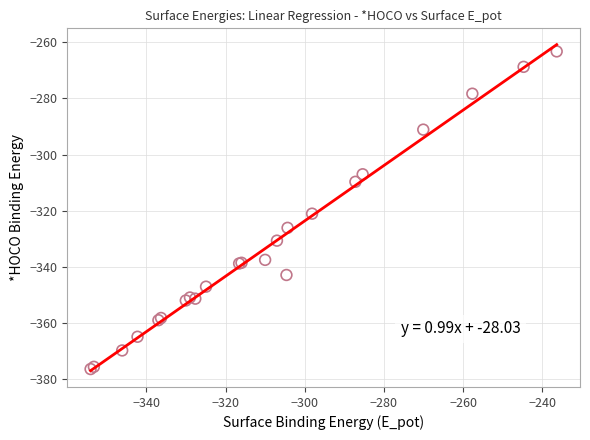

What Y value in the scatter plot is closest to -319?

-321.0